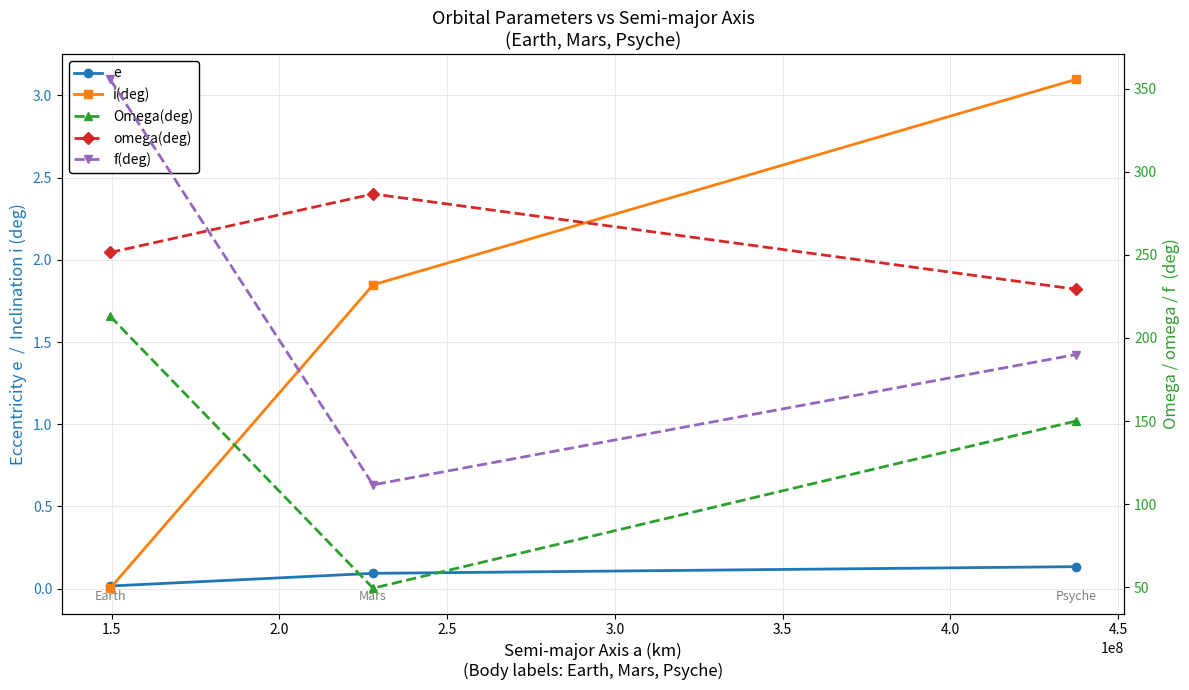

What is the value of the i(deg) point at the 3rd from the left?

3.1